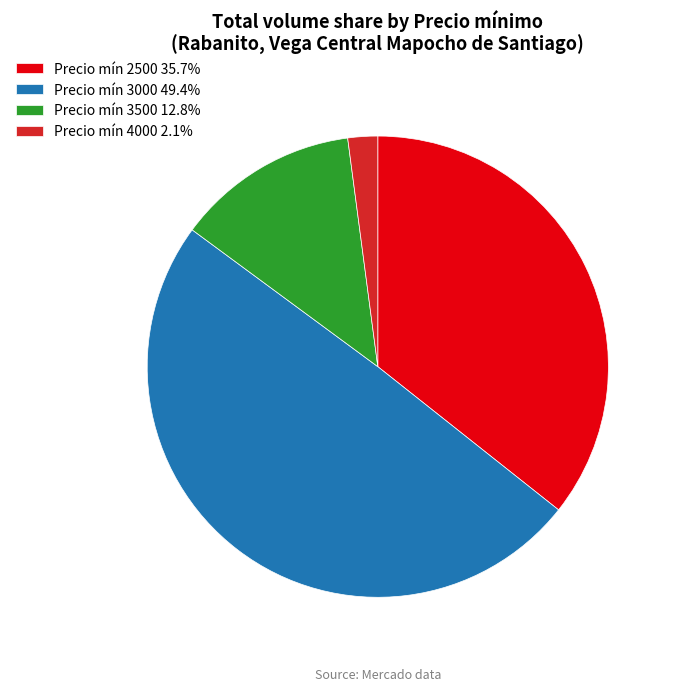

Combined, do Precio mín 3500 12.8% and Precio mín 3000 49.4% account for over 50%?

Yes